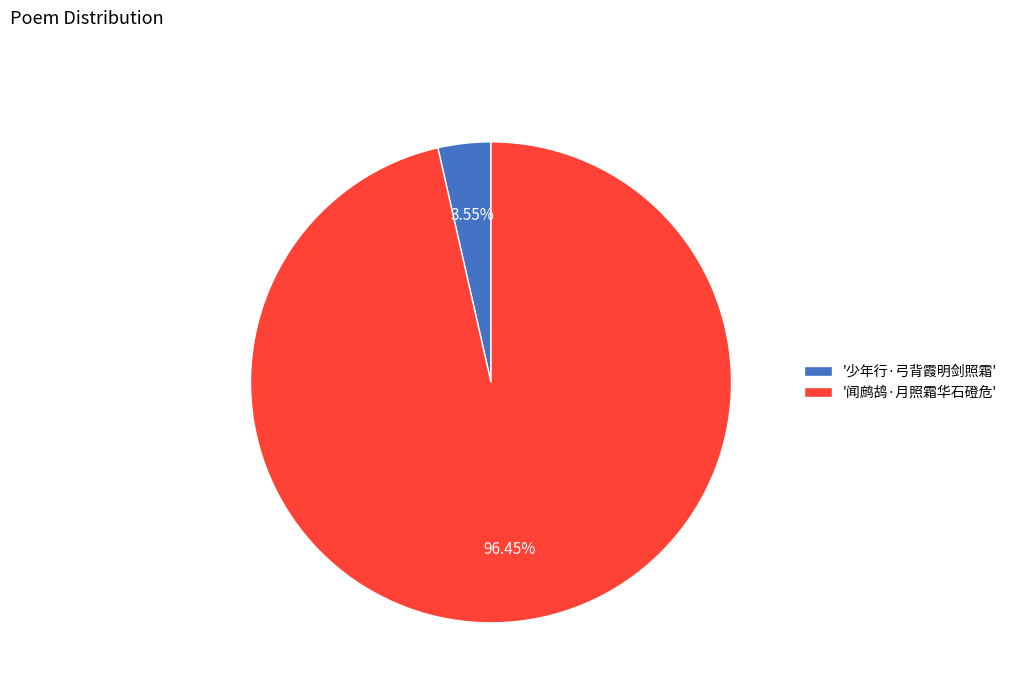

How many segments does this pie chart have?

2